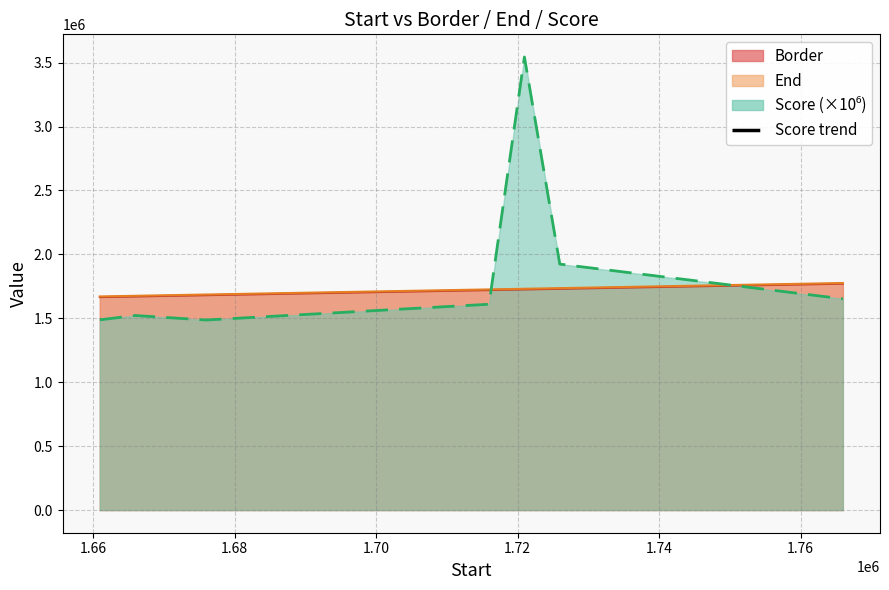

What is the difference between the maximum and minimum values in the End series?

105000.0